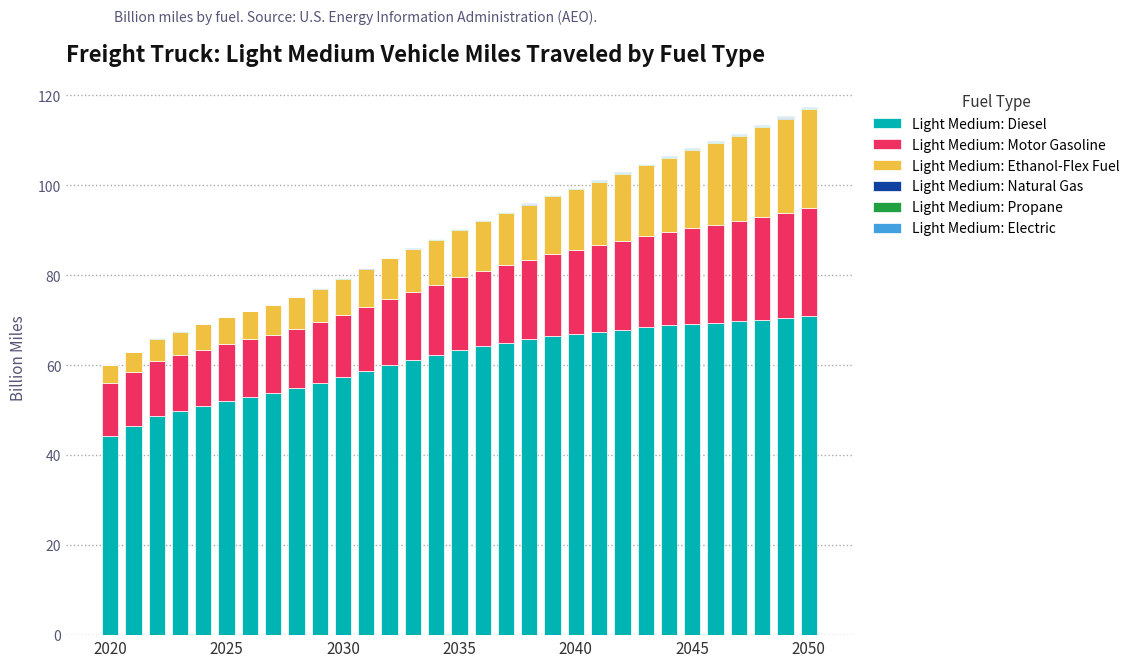

What is the highest value of the Light Medium: Diesel series?

71.0